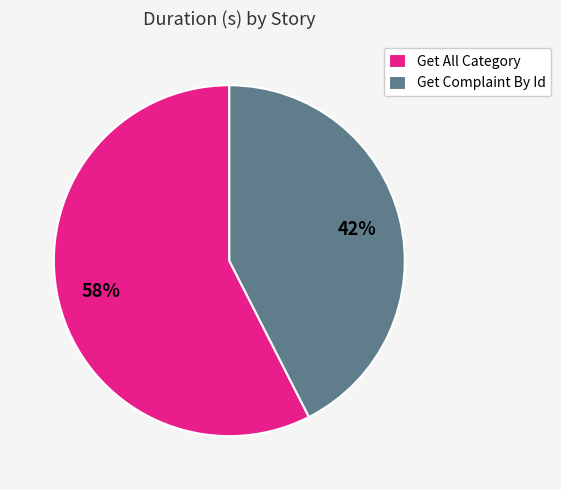

The Get Complaint By Id slice represents 30% of the pie. True or false?

False